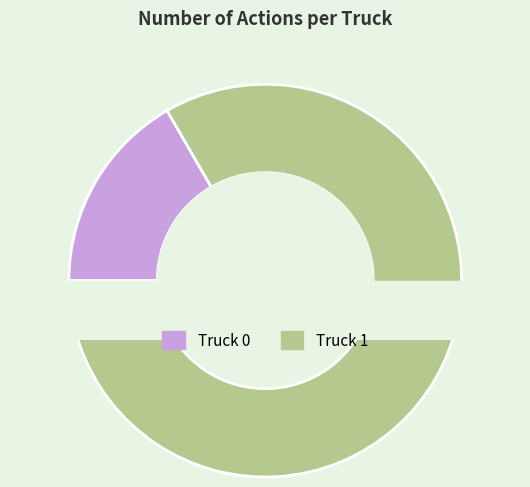

Which category accounts for the majority?

Truck 1